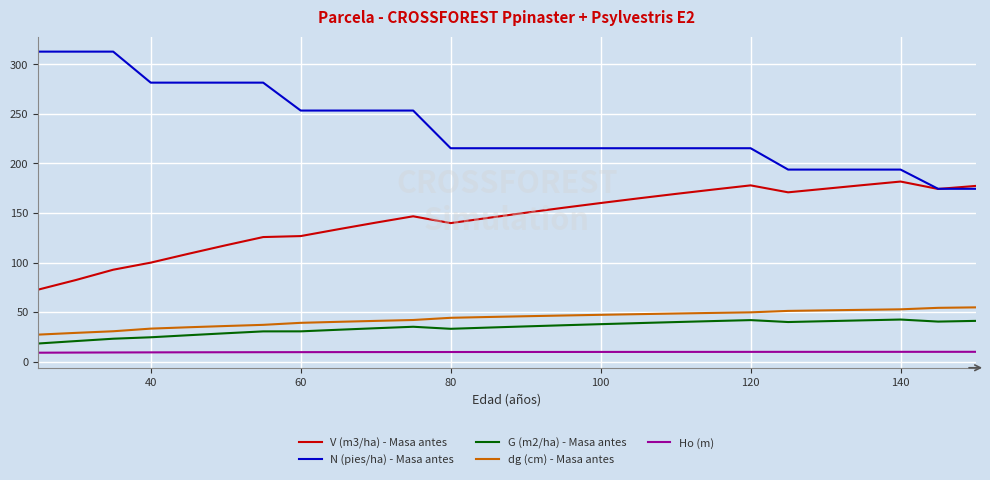

Which series has the widest spread of values?

N (pies/ha) - Masa antes